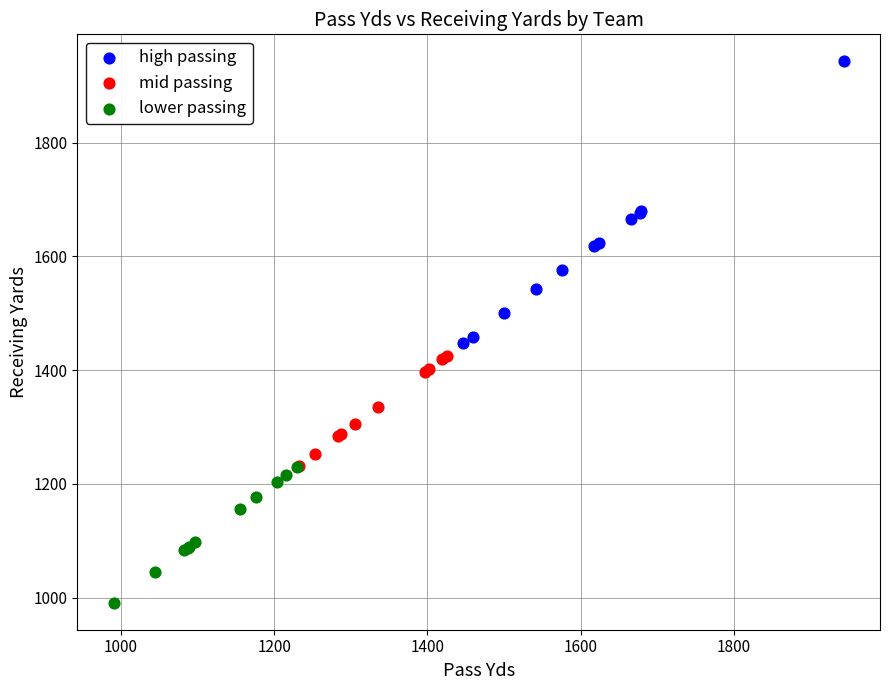

Which series has the widest spread of Y values?

high passing